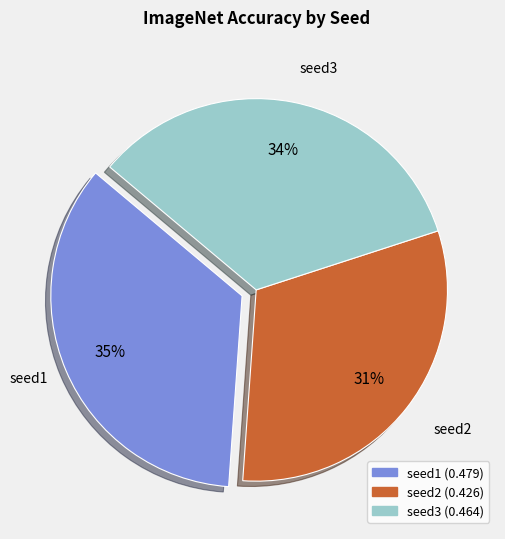

Combined, do seed2 and seed1 account for over 50%?

Yes